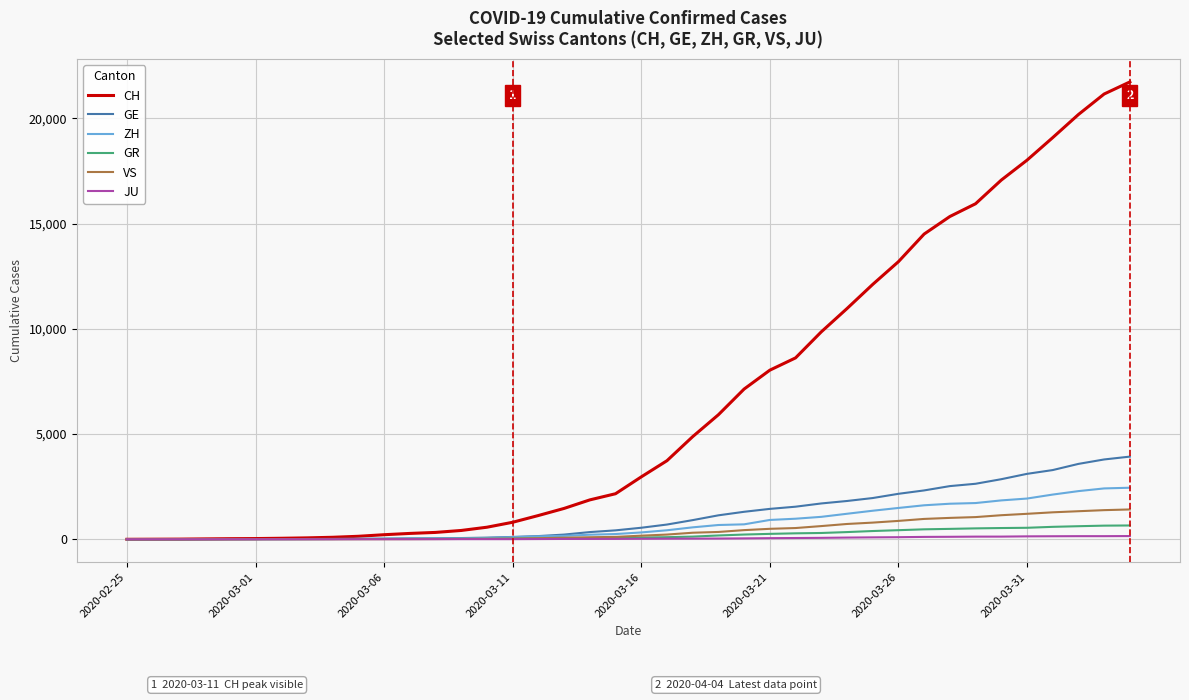

What is the maximum value for VS?

1418